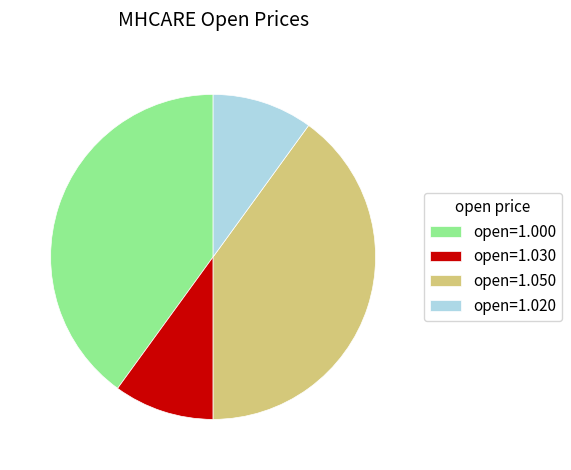

Does any single category account for the majority?

No